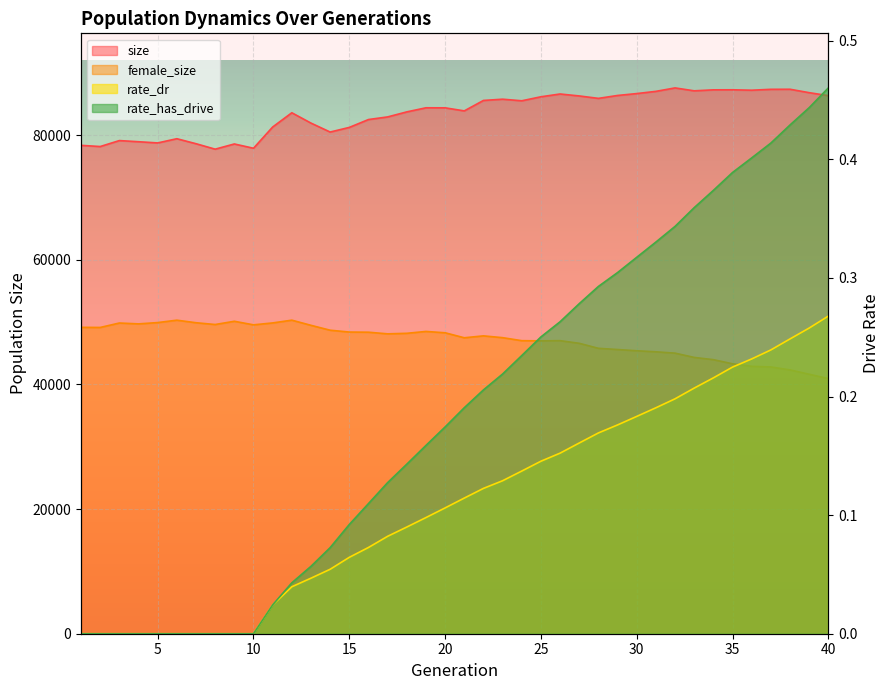

At which label does rate_dr reach its peak?

40